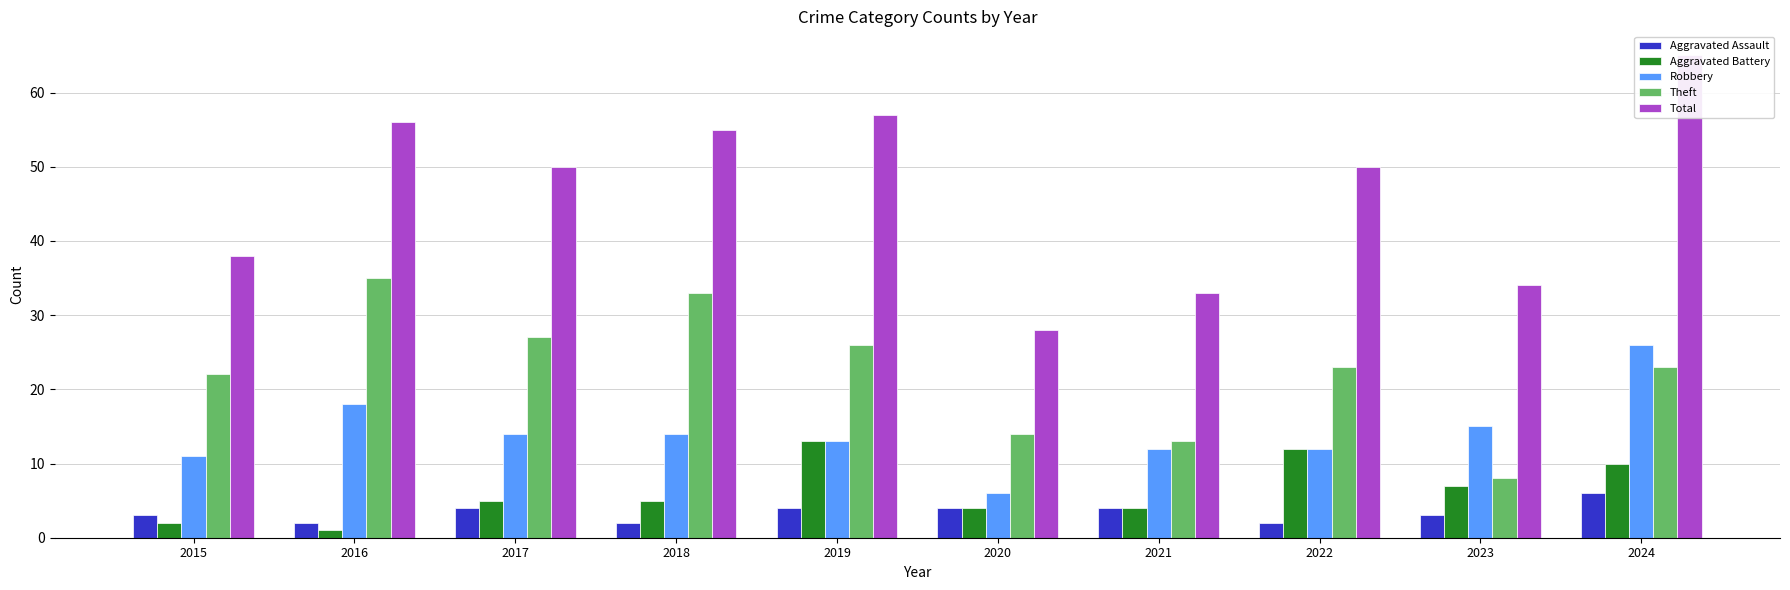

What is the difference between the maximum and minimum values in the Robbery series?

20